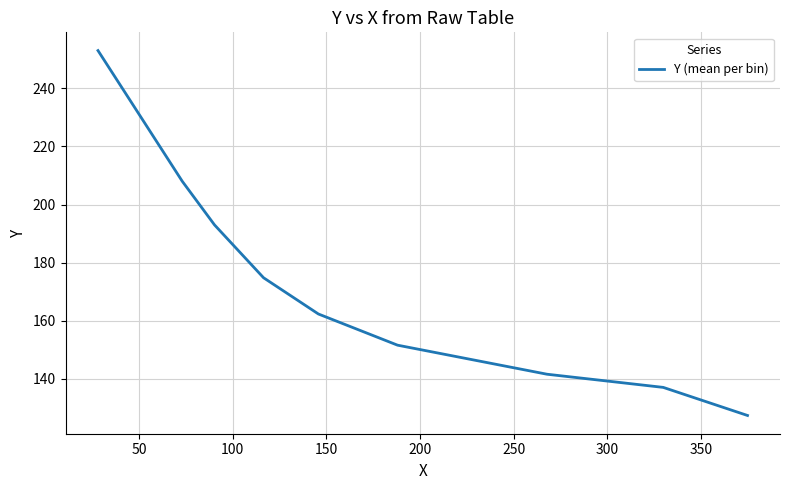

What is the greatest value displayed?

253.0